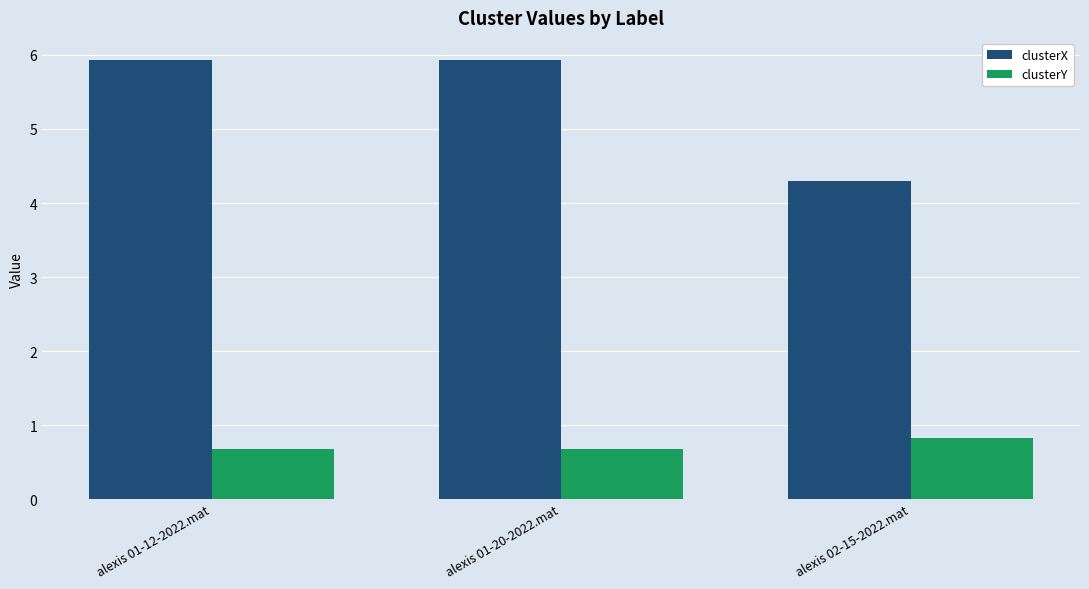

The clusterX series shows 8.0 at alexis 01-12-2022.mat. True or false?

False